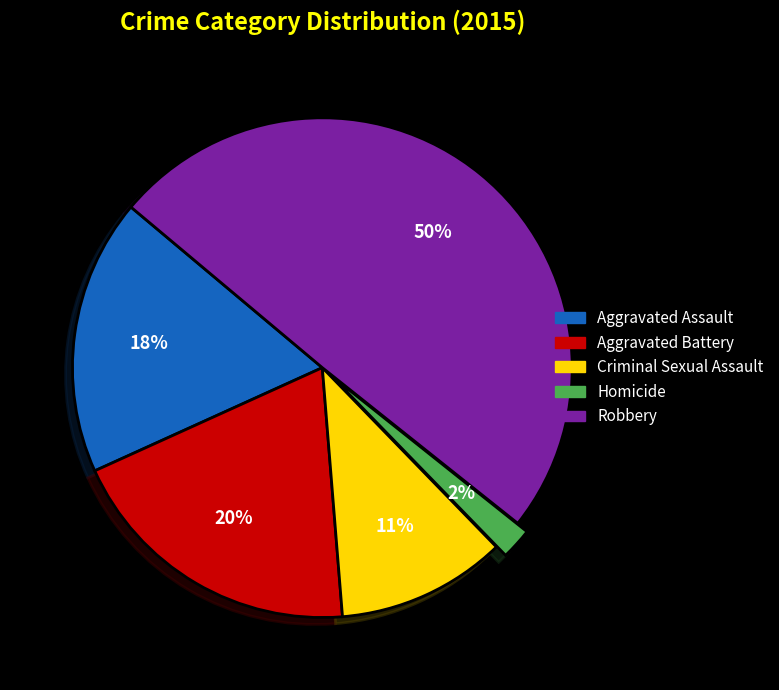

Is it true that Criminal Sexual Assault is 11% of the pie?

True